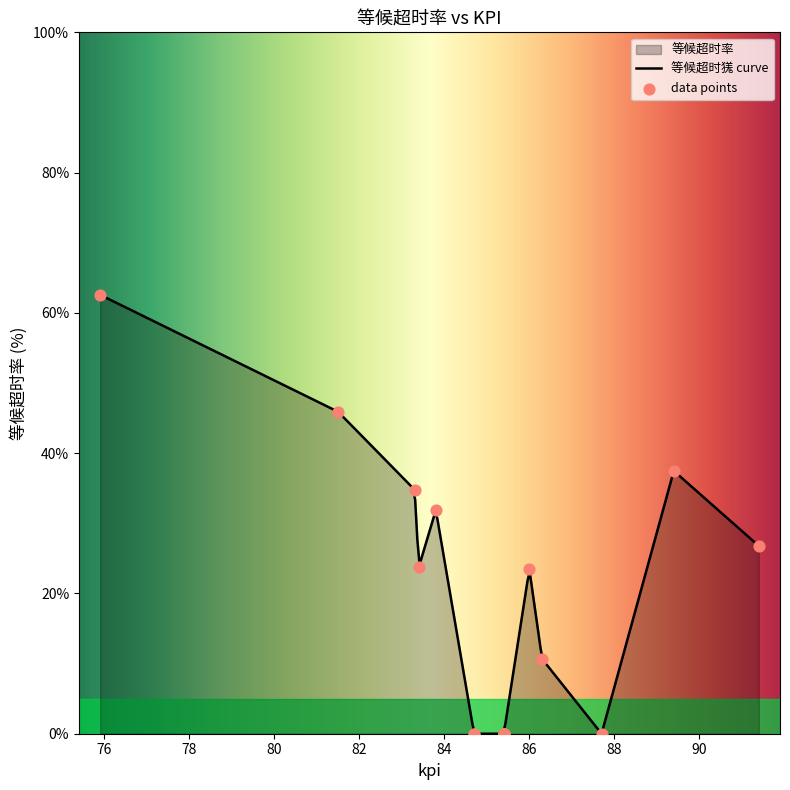

Between 89.4 and 75.9, which is larger?

75.9